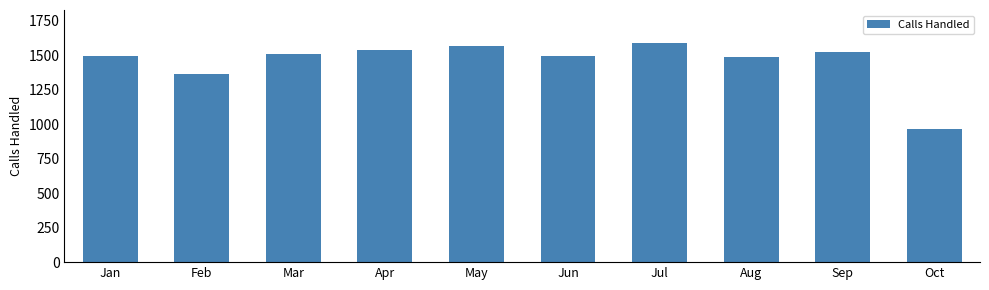

Approximately how many times larger is the value at Jan compared to Jul?

0.9